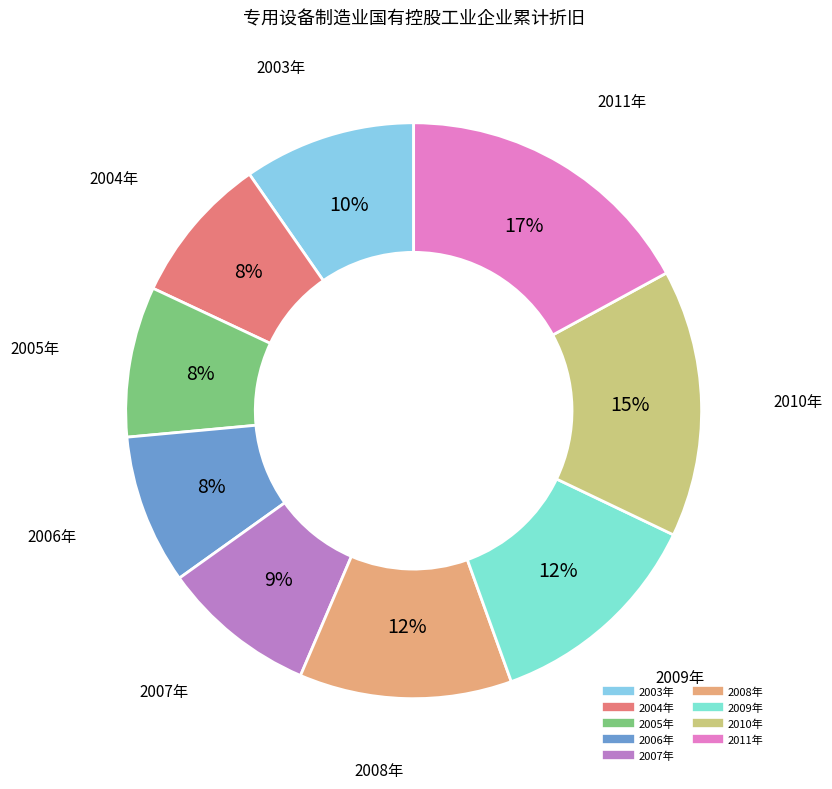

The 2006年 slice represents 22% of the pie. True or false?

False